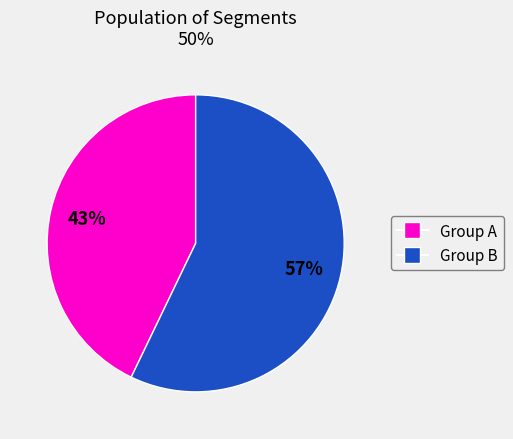

Is there a majority slice in this chart?

Yes